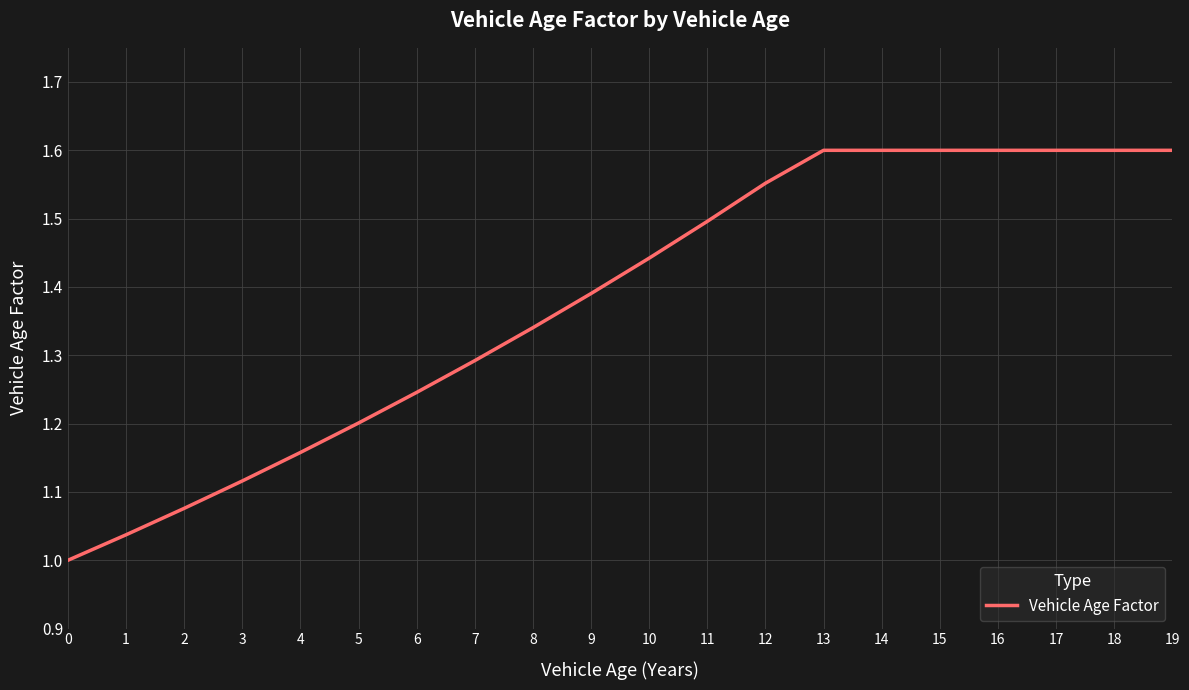

What is the change in value from 1 to 5?

+0.2